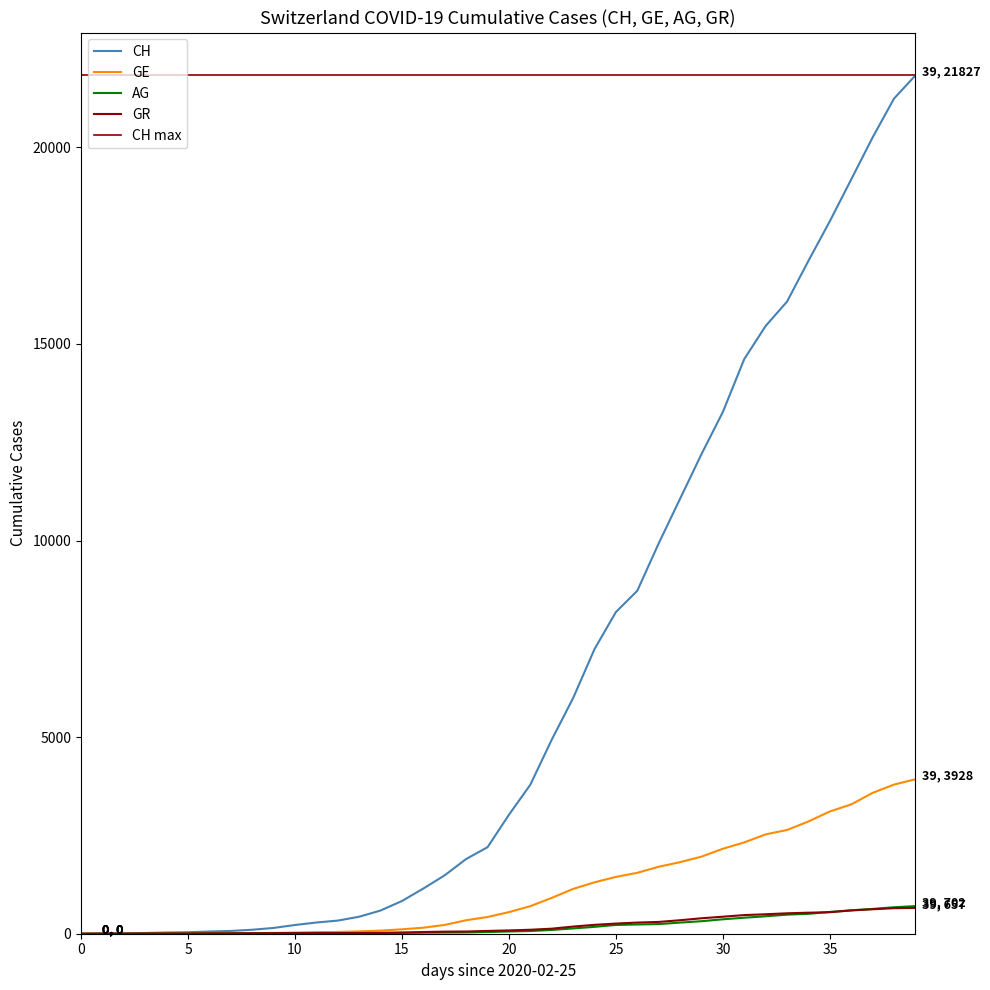

What is the difference between the maximum and second lowest values in the CH series?

21822